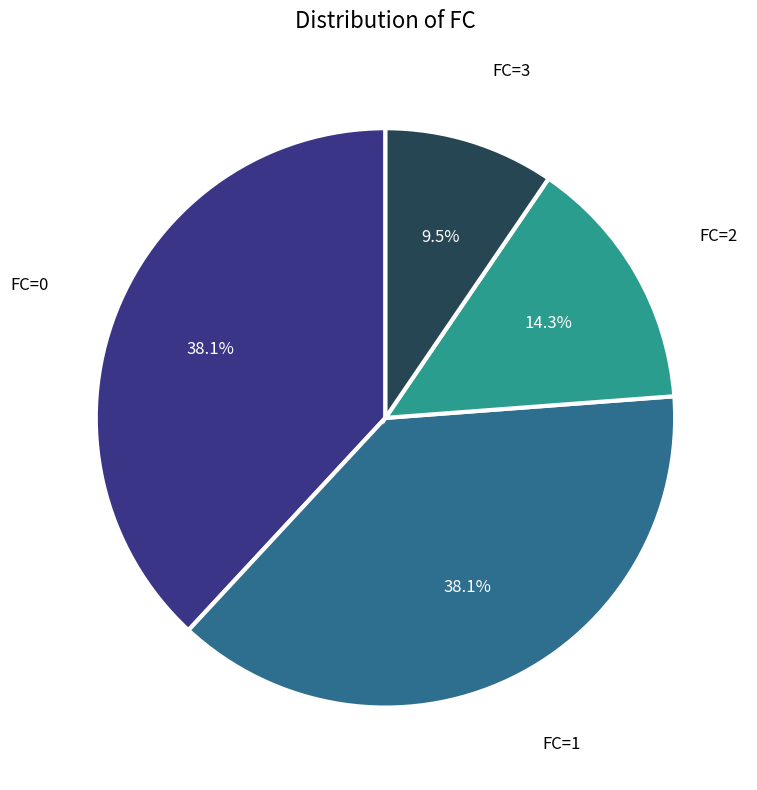

Does any single category account for the majority?

No